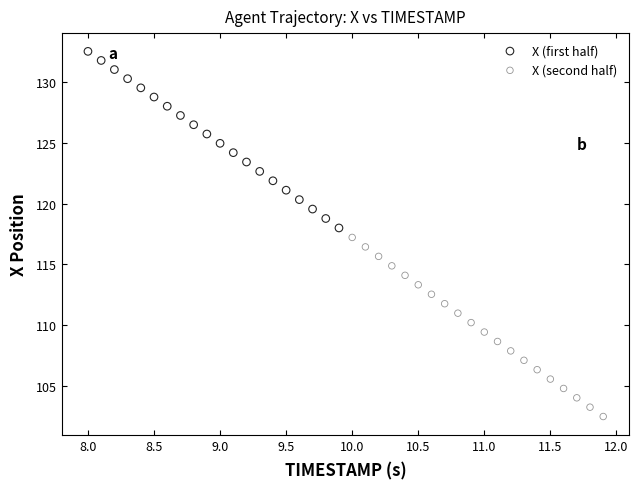

Which series reaches the maximum Y coordinate?

X (first half)